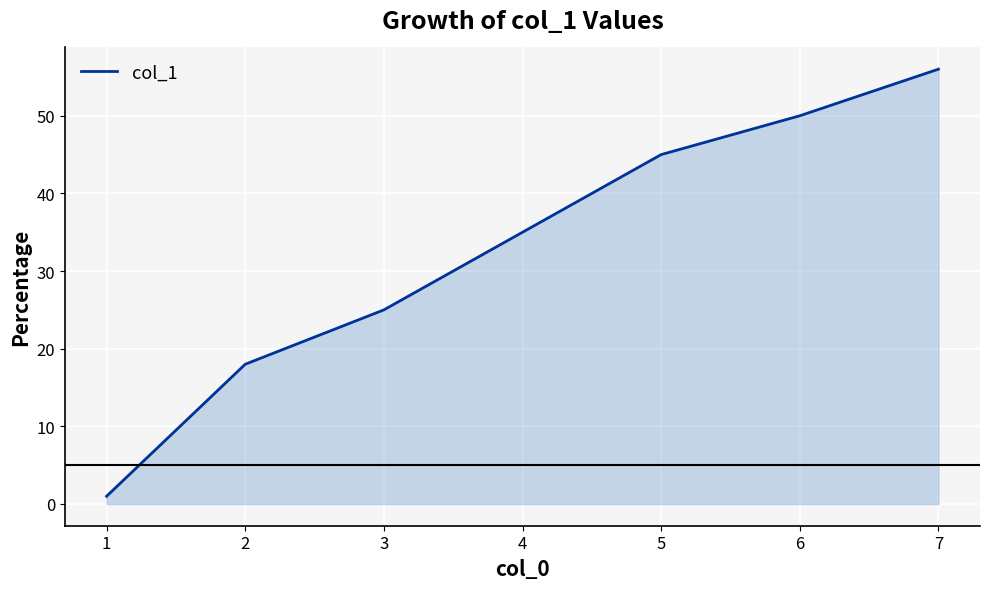

At which label is the value closest to 28?

3